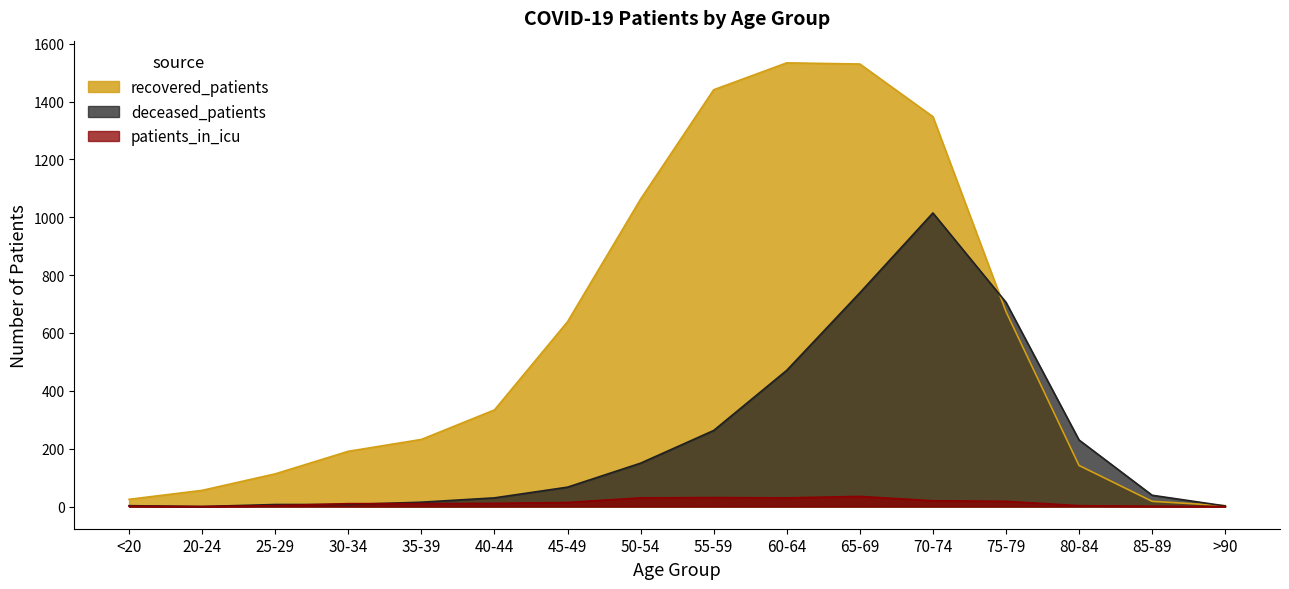

Where is patients_in_icu nearest to the value 17?

75-79